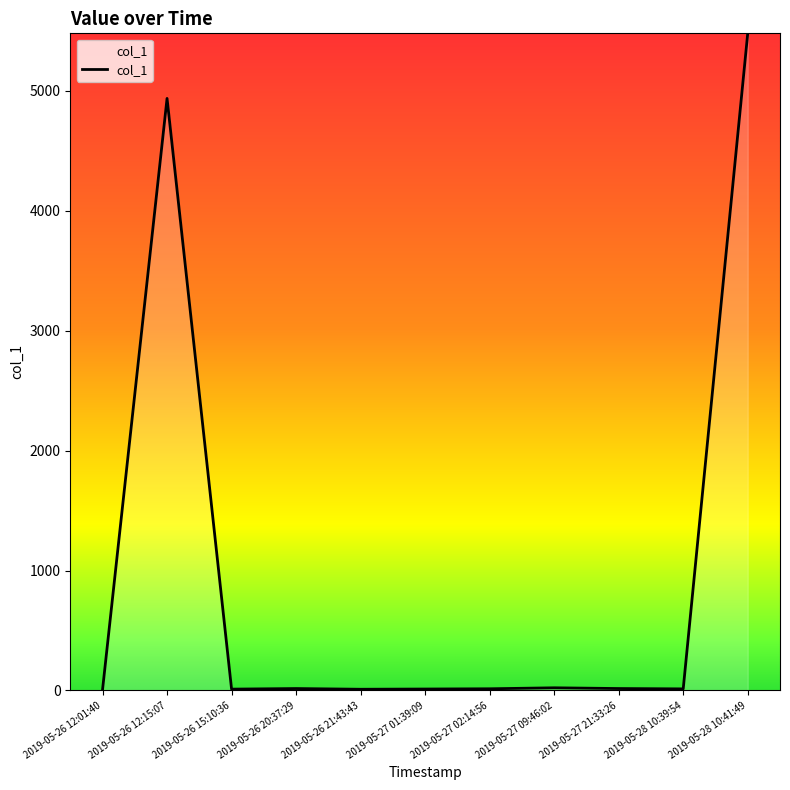

Which label corresponds to the largest value in the chart?

2019-05-28 10:41:49